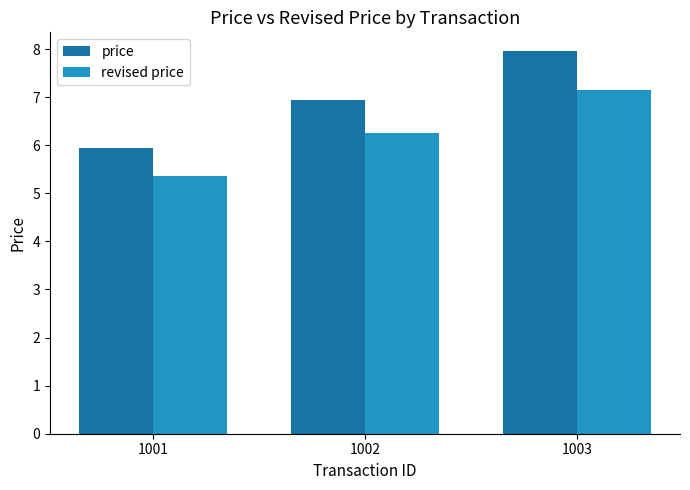

How many data points in price are above 6?

2